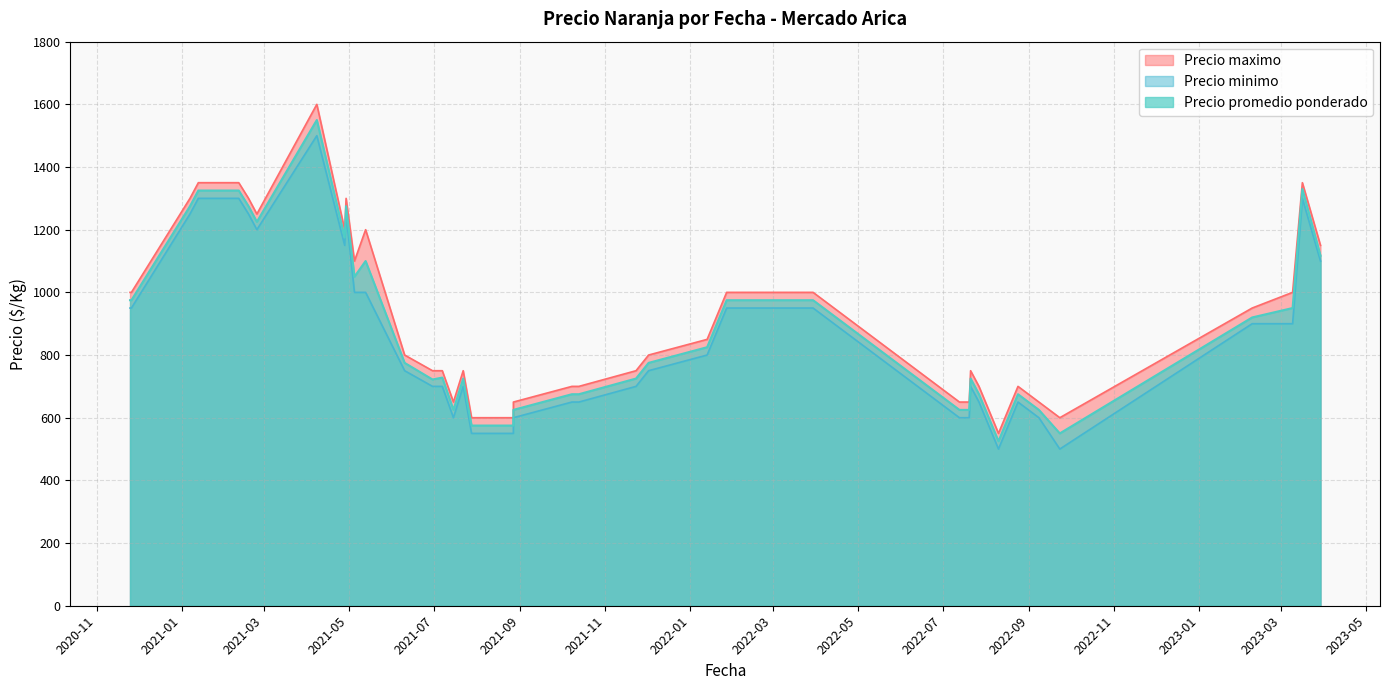

True or false: Precio minimo has a value of 550 at 2021-07-28.

True